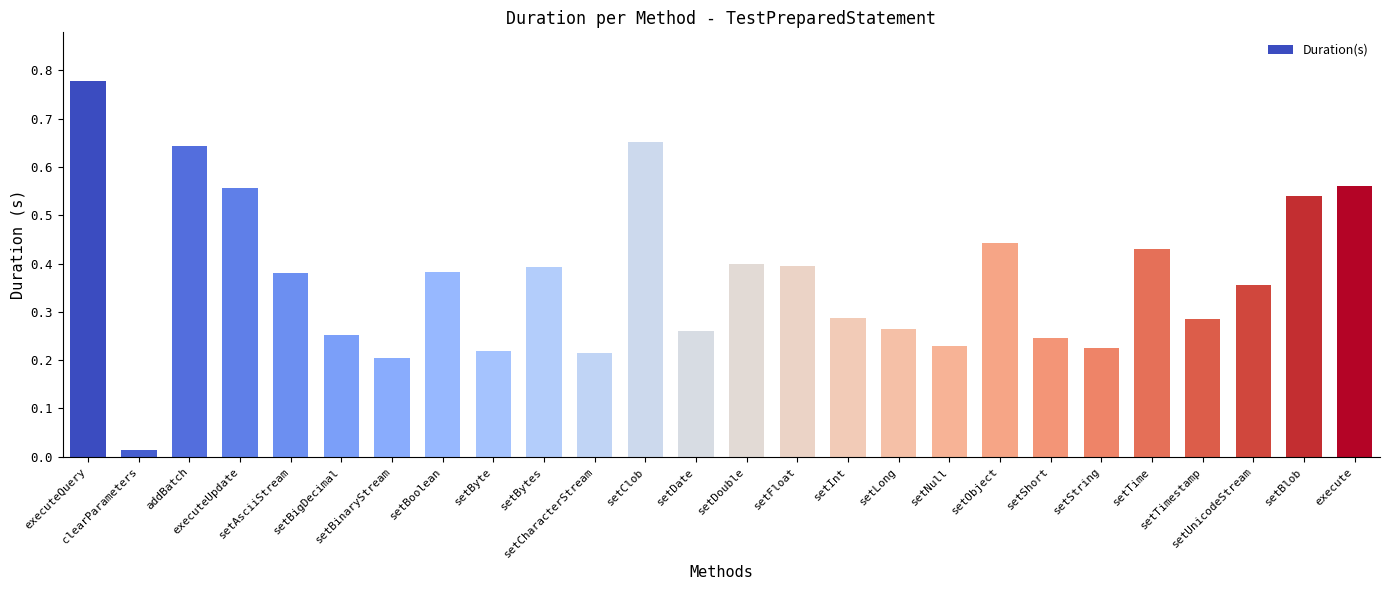

Is it true that the value at setTimestamp is 0.2?

False